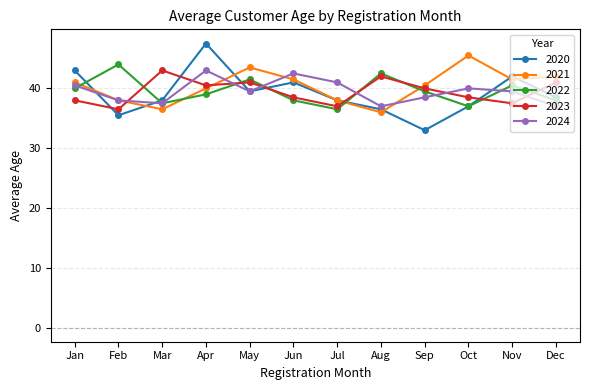

Is it true that 2022 equals 37.0 at Oct?

True